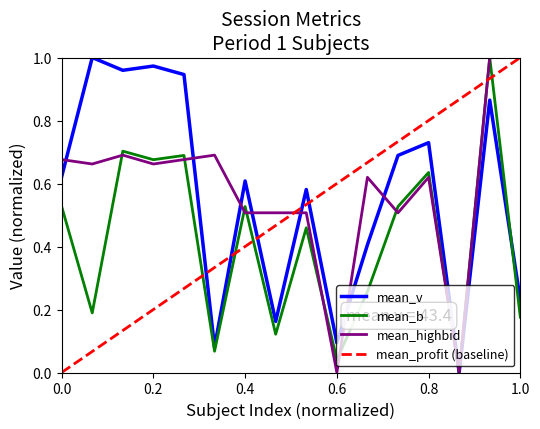

The mean_v series shows 0.4 at 5. True or false?

False